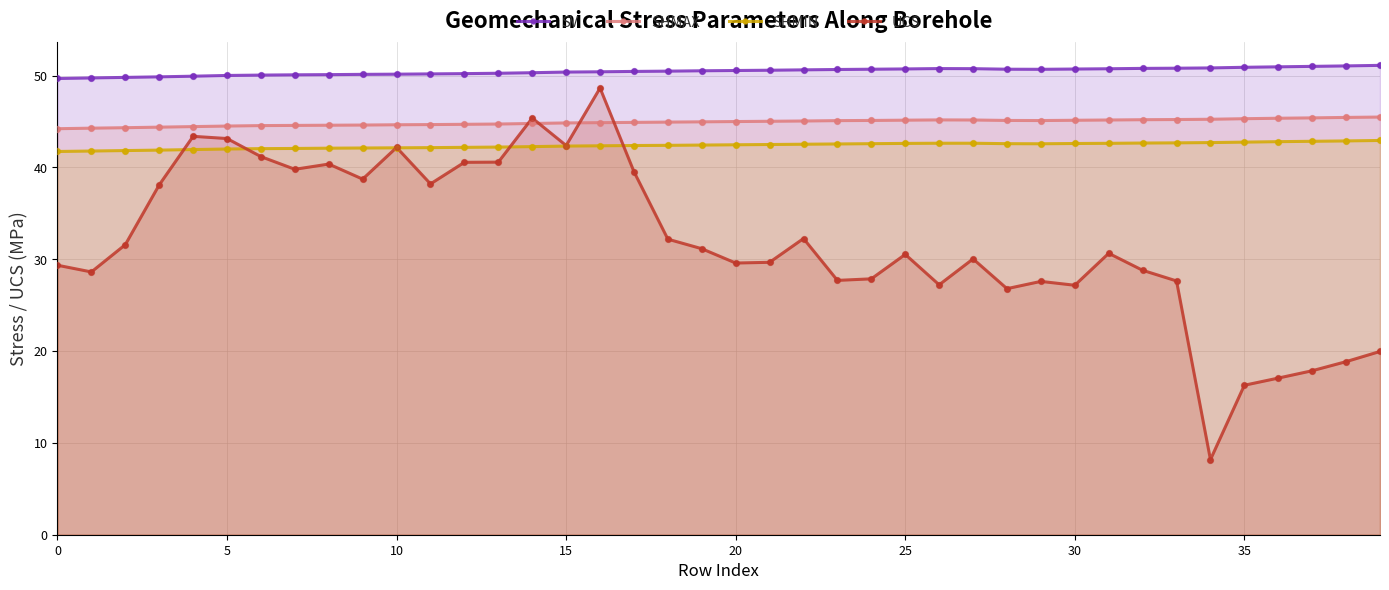

At which category is the sum across all series the highest?

16